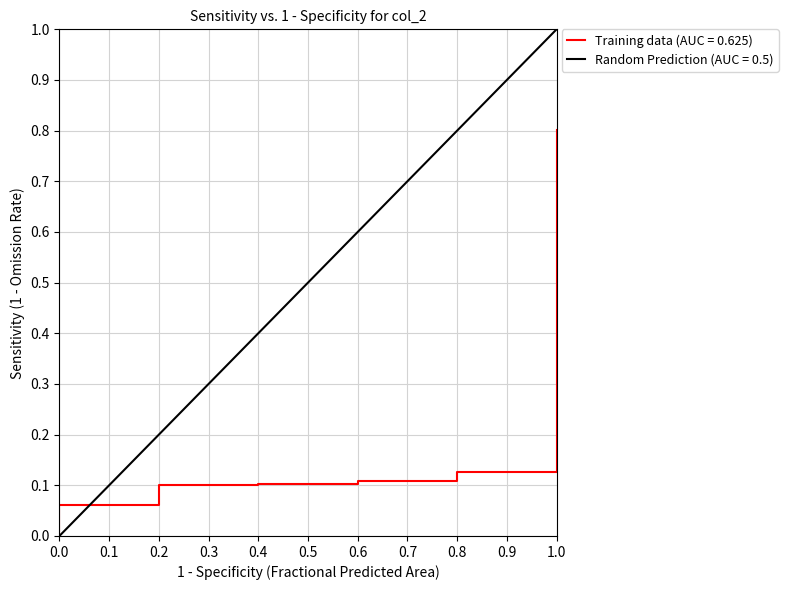

Is it true that Random Prediction (AUC = 0.5) equals 0.3 at 0.2?

False